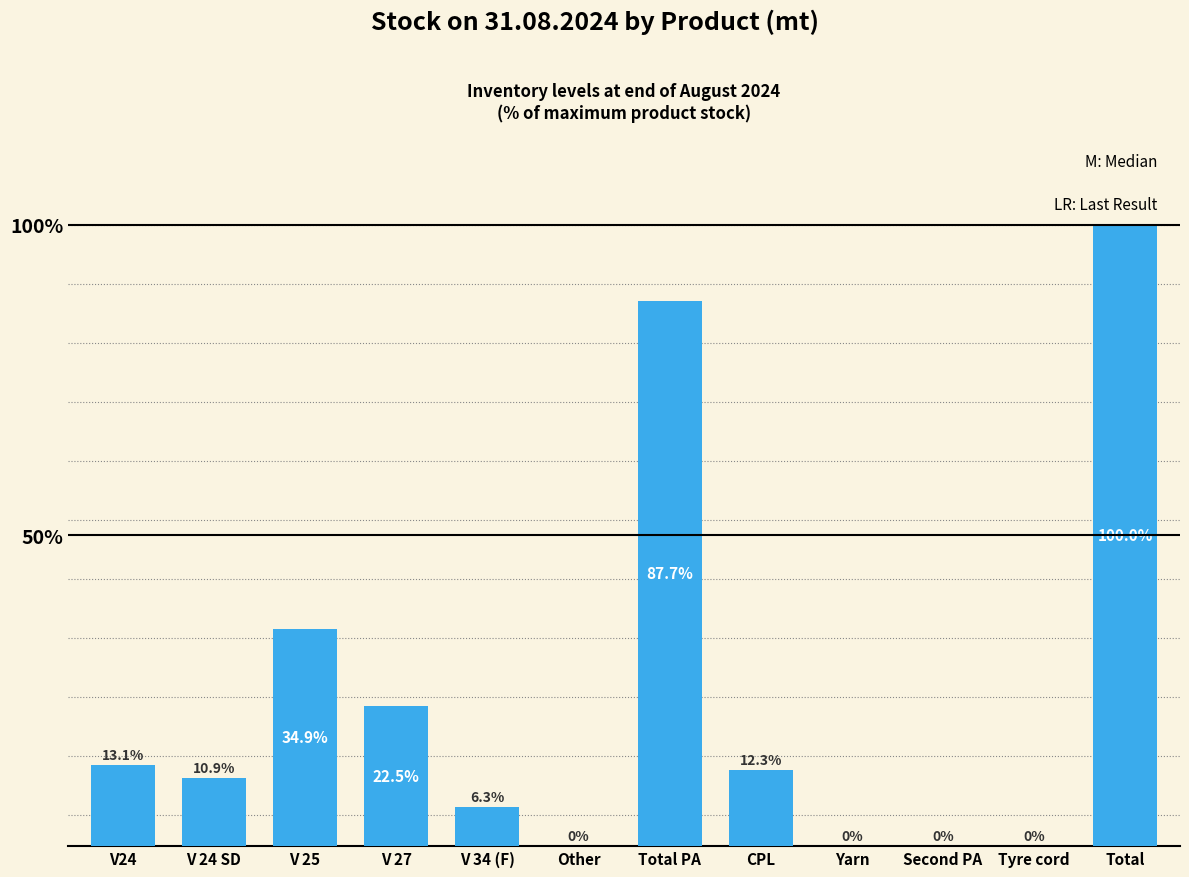

Where is the data nearest to the value 50?

V 25